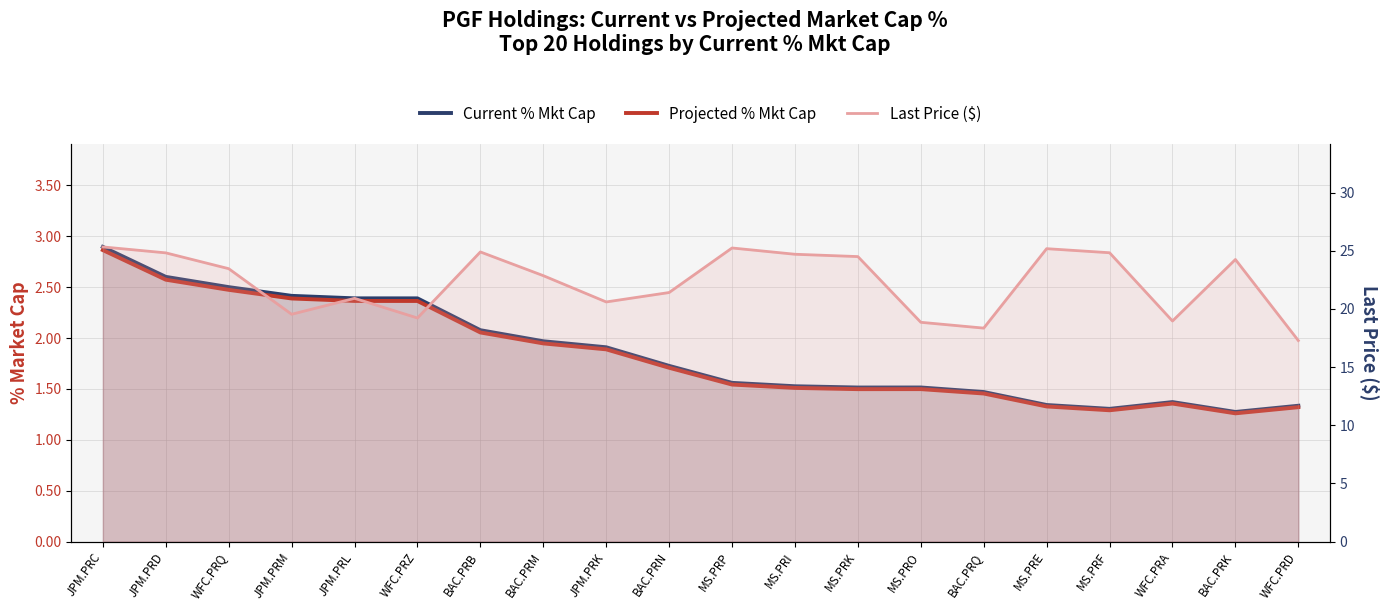

What is the label of the 2nd point from the right?

BAC.PRK